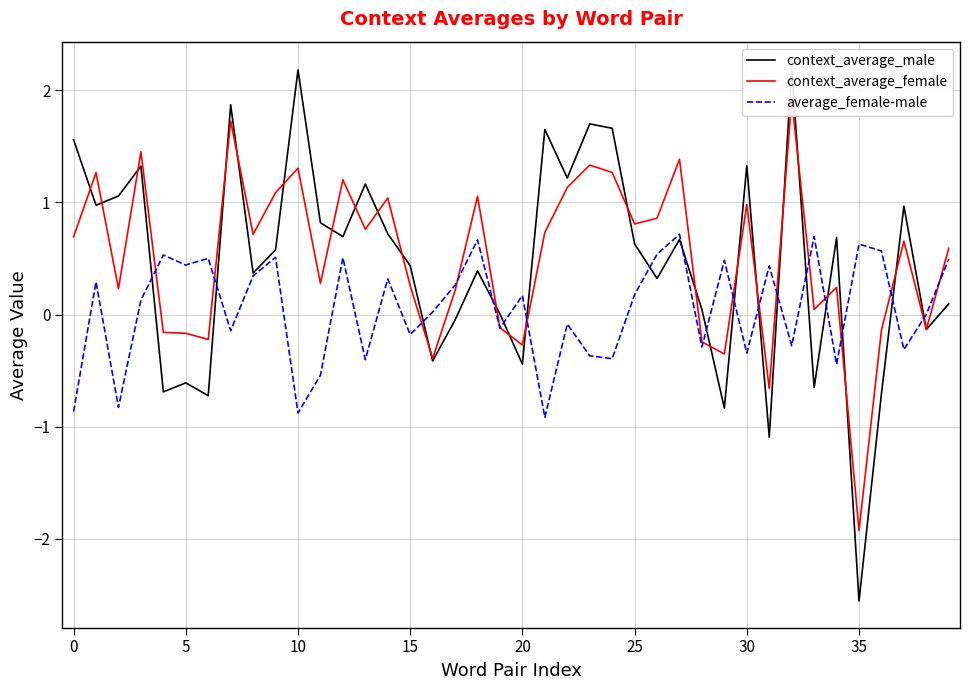

What is the smallest value displayed?

-2.6